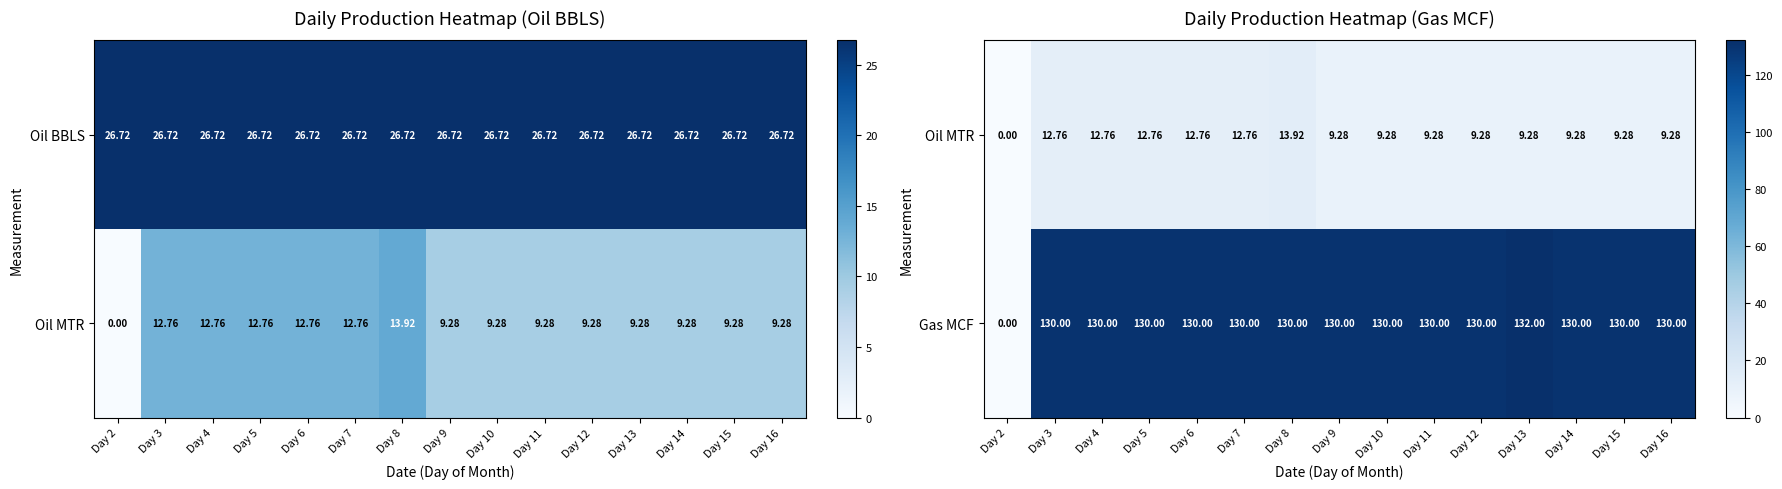

Count the number of categories in the chart.

15